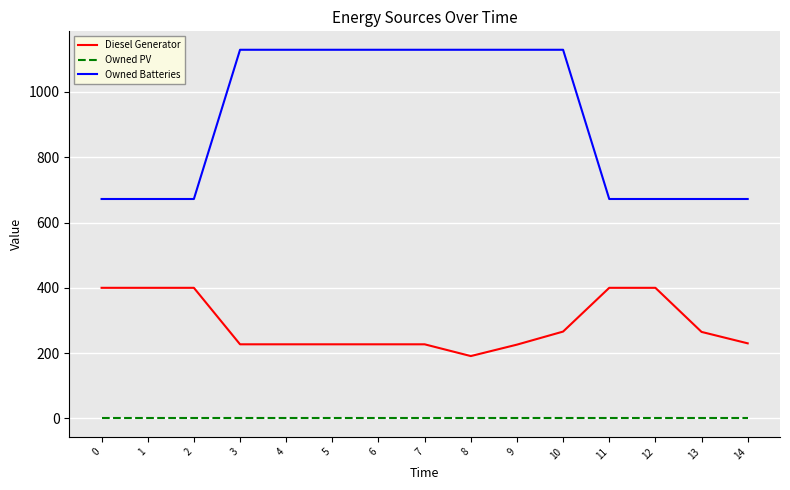

True or false: Owned Batteries and Diesel Generator cross at least once.

False